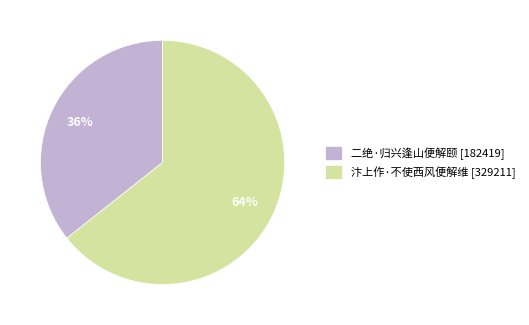

What is the smallest slice in the pie chart?

二绝·归兴逢山便解颐